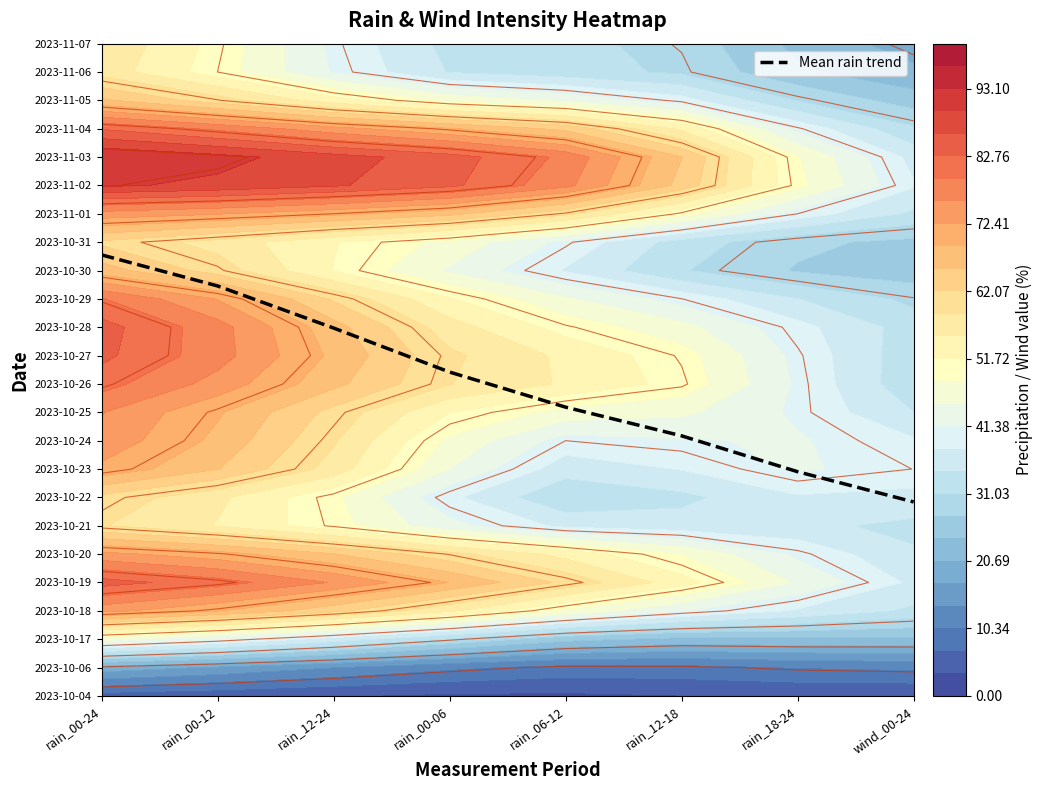

What is the difference between the maximum and second lowest values?

7.6